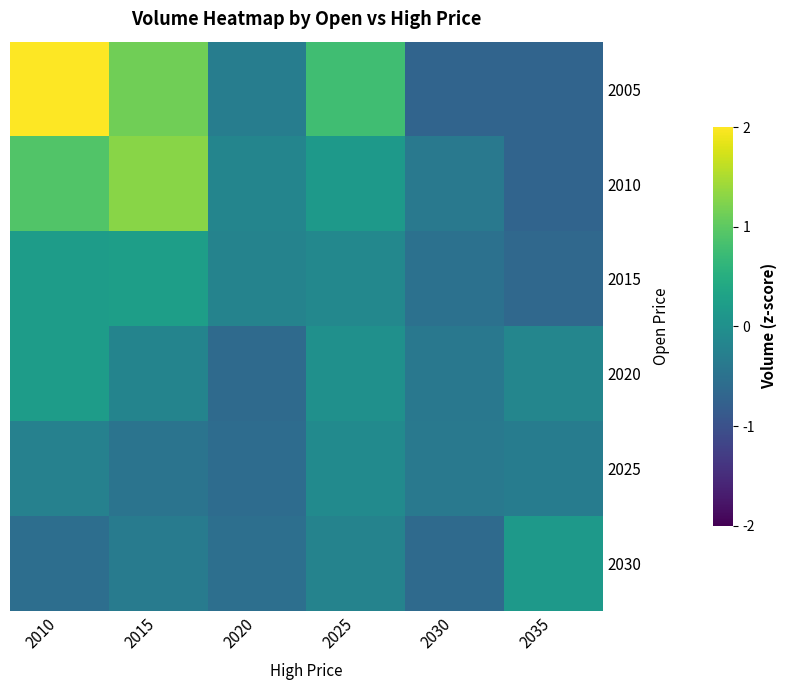

Reading left to right, list all the values displayed in this chart.

2005: 2010=2.0	2015=1.1	2020=-0.3	2025=0.8	2030=-0.7	2035=-0.7
2010: 2010=0.9	2015=1.3	2020=-0.2	2025=0.1	2030=-0.4	2035=-0.7
2015: 2010=0.2	2015=0.2	2020=-0.2	2025=-0.1	2030=-0.5	2035=-0.6
2020: 2010=0.2	2015=-0.2	2020=-0.6	2025=0.0	2030=-0.4	2035=-0.2
2025: 2010=-0.2	2015=-0.5	2020=-0.6	2025=-0.1	2030=-0.4	2035=-0.3
2030: 2010=-0.6	2015=-0.3	2020=-0.5	2025=-0.2	2030=-0.6	2035=0.1